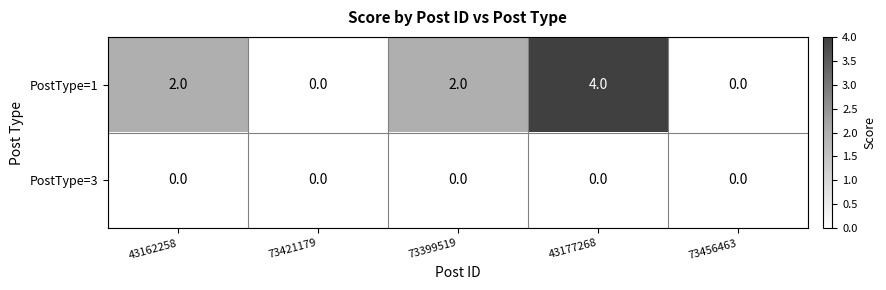

Is the value of PostType=1 at 43162258 greater than the value of PostType=3 at 73421179?

Yes